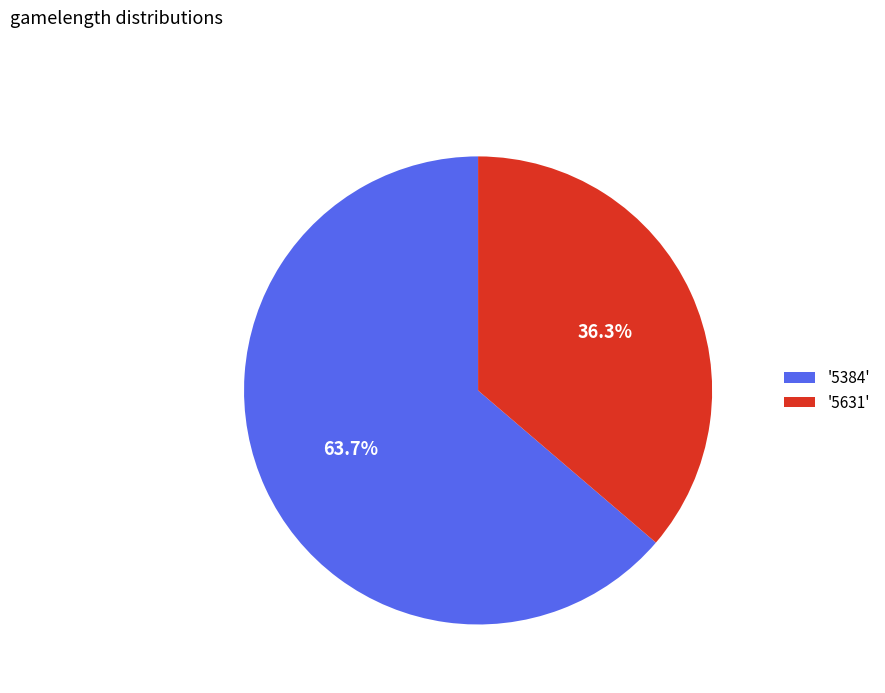

Rank the categories by value from highest to lowest.

'5384', '5631'